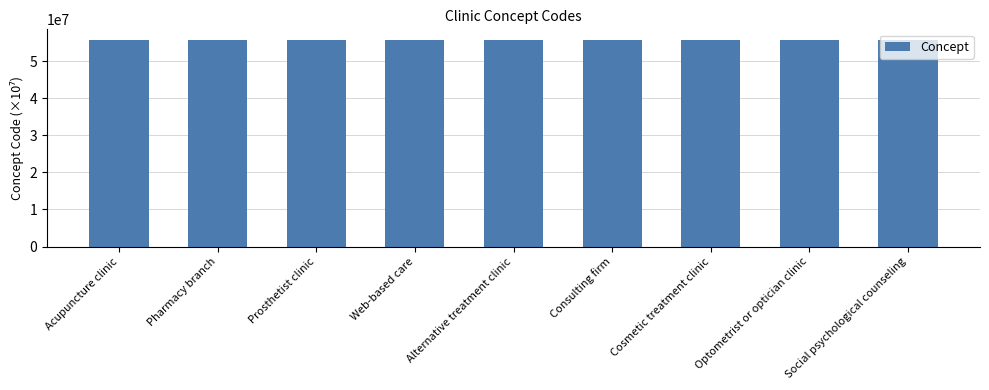

The value at Acupuncture clinic is 30661165.6. True or false?

False